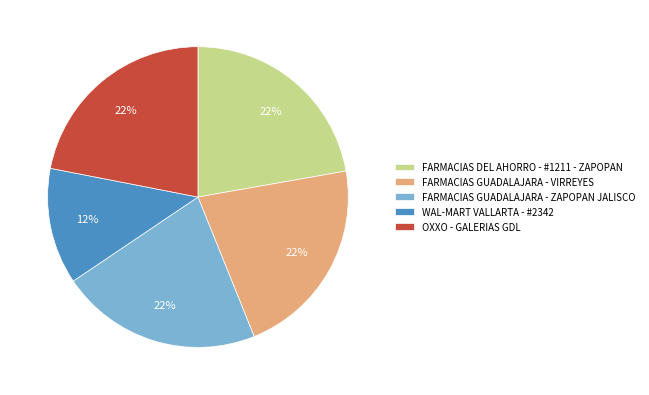

Which slice is the smallest?

WAL-MART VALLARTA - #2342